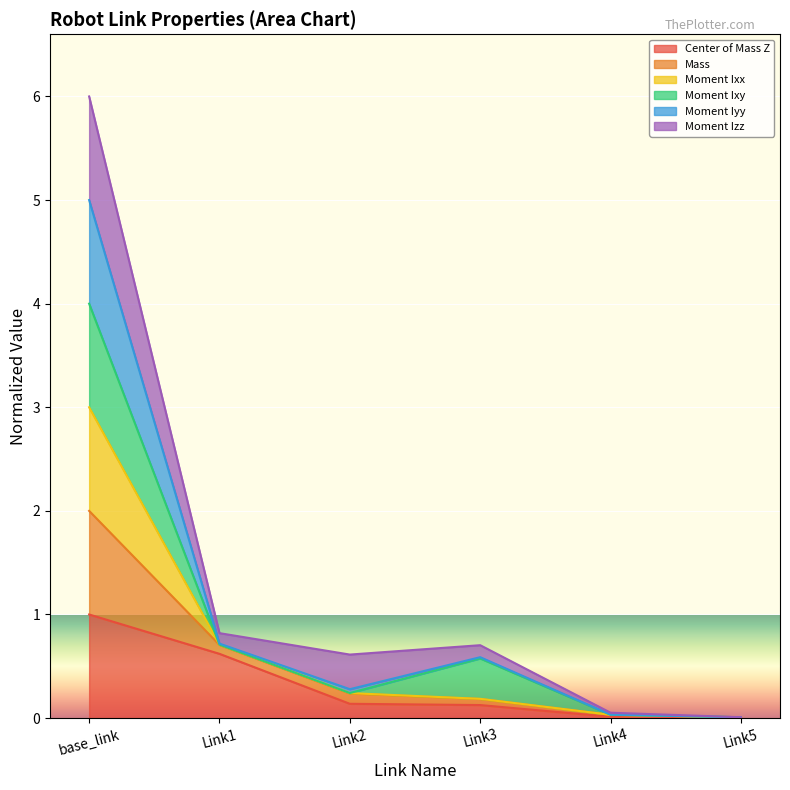

At how many categories does at least one series exceed 5?

1